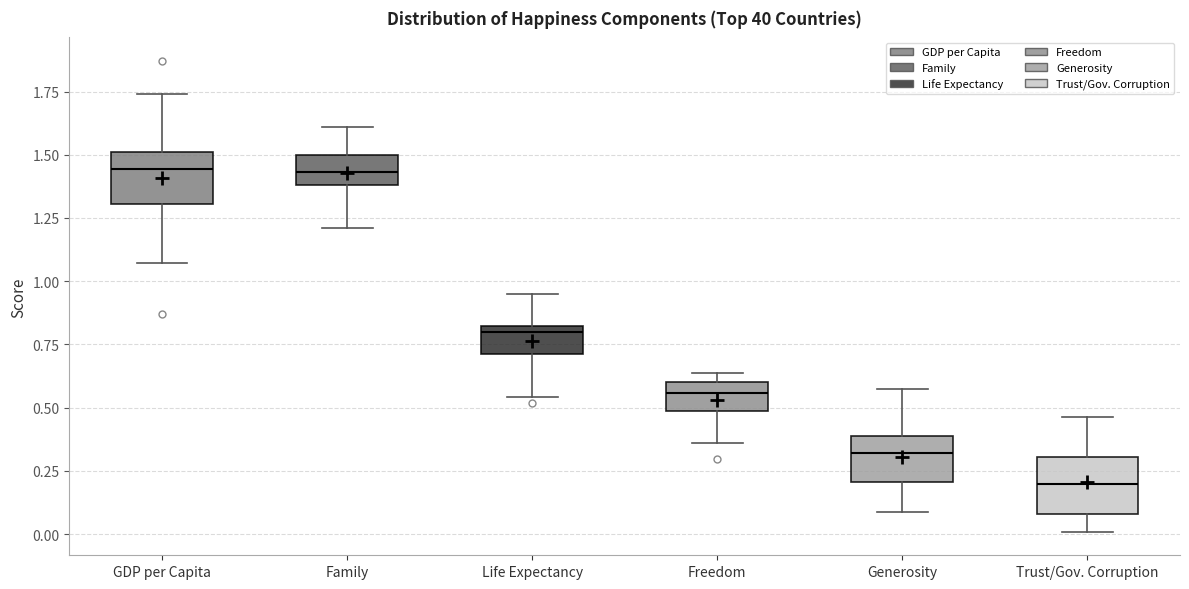

Where is the lower edge of the box for Life Expectancy on the y-axis? The values are not printed on the chart, so give them approximately, as read against the axis.

0.70